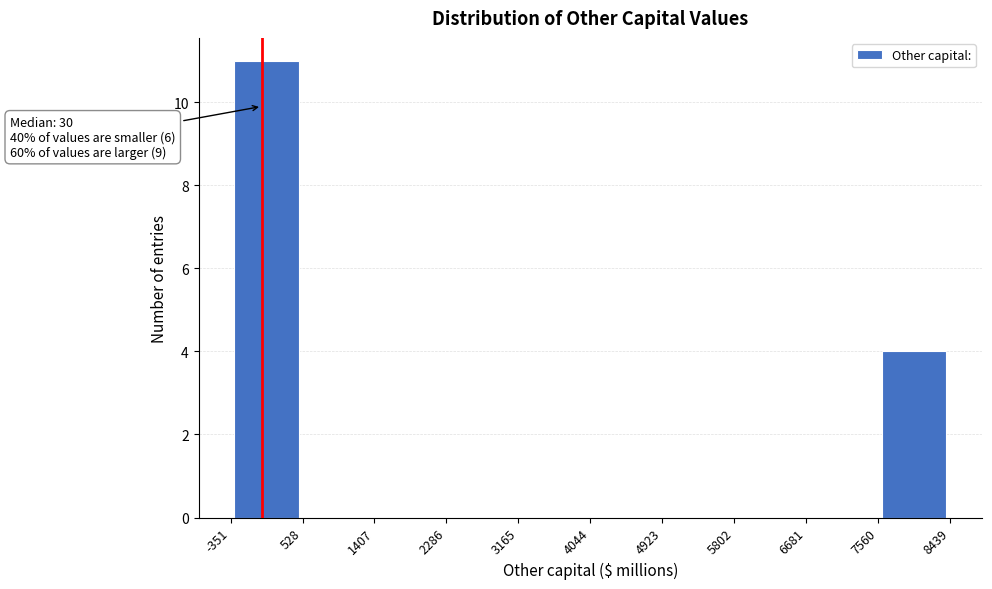

Which range on the x-axis has the tallest bar?

-351 to 528